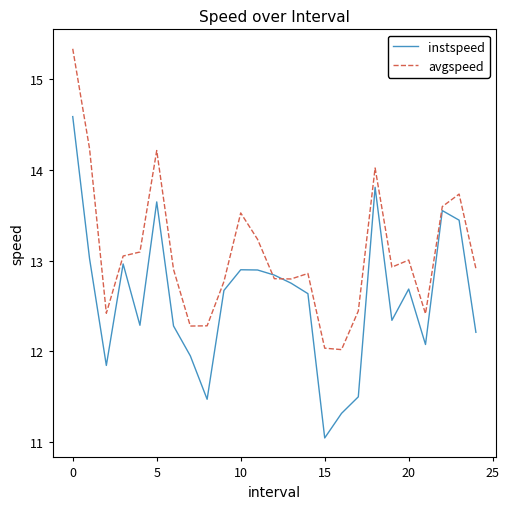

What is the lowest value of the instspeed series?

11.0